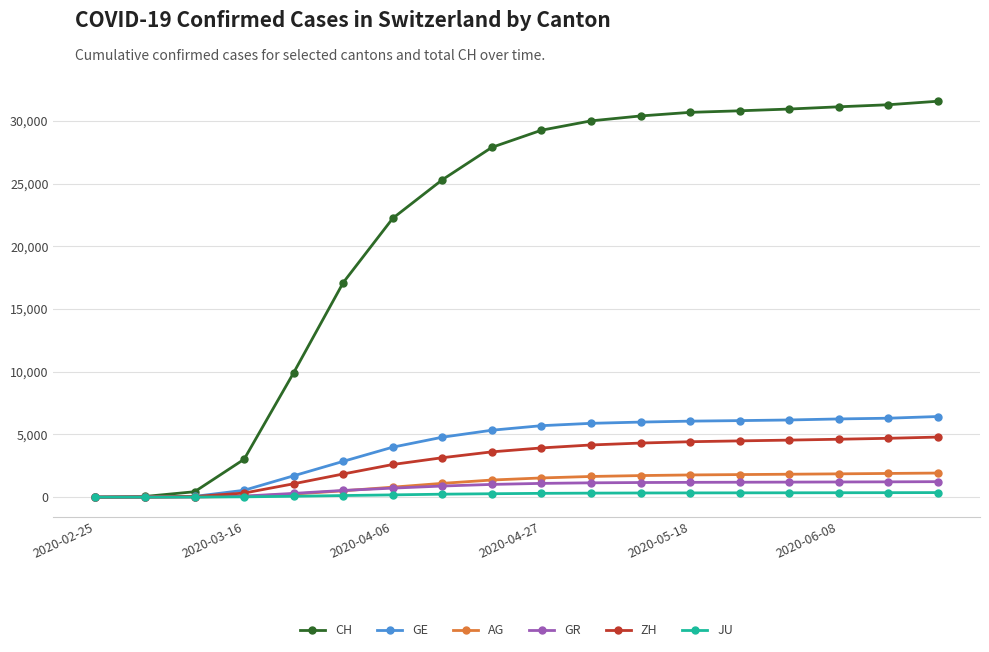

Which series has the widest spread of values?

CH